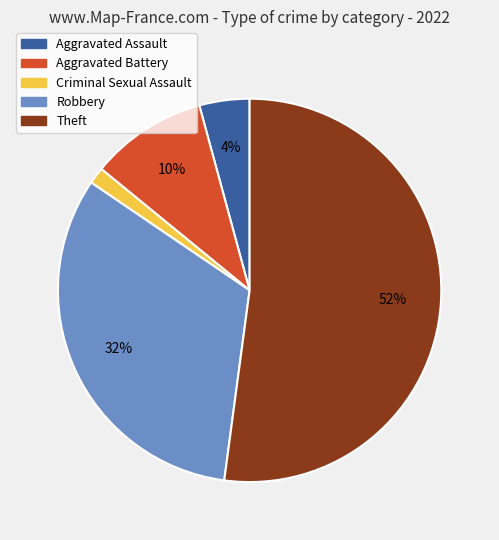

Between Aggravated Assault and Aggravated Battery, which is larger?

Aggravated Battery